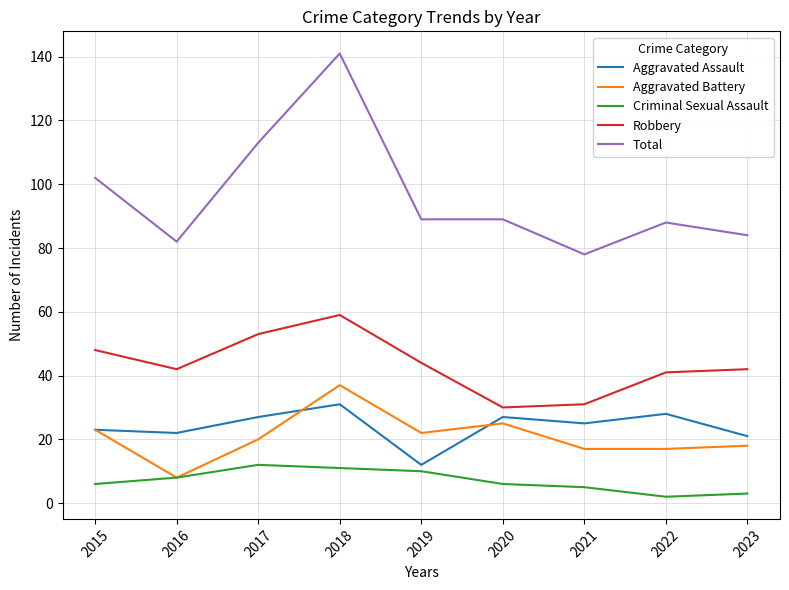

How many lines are shown in the chart?

5